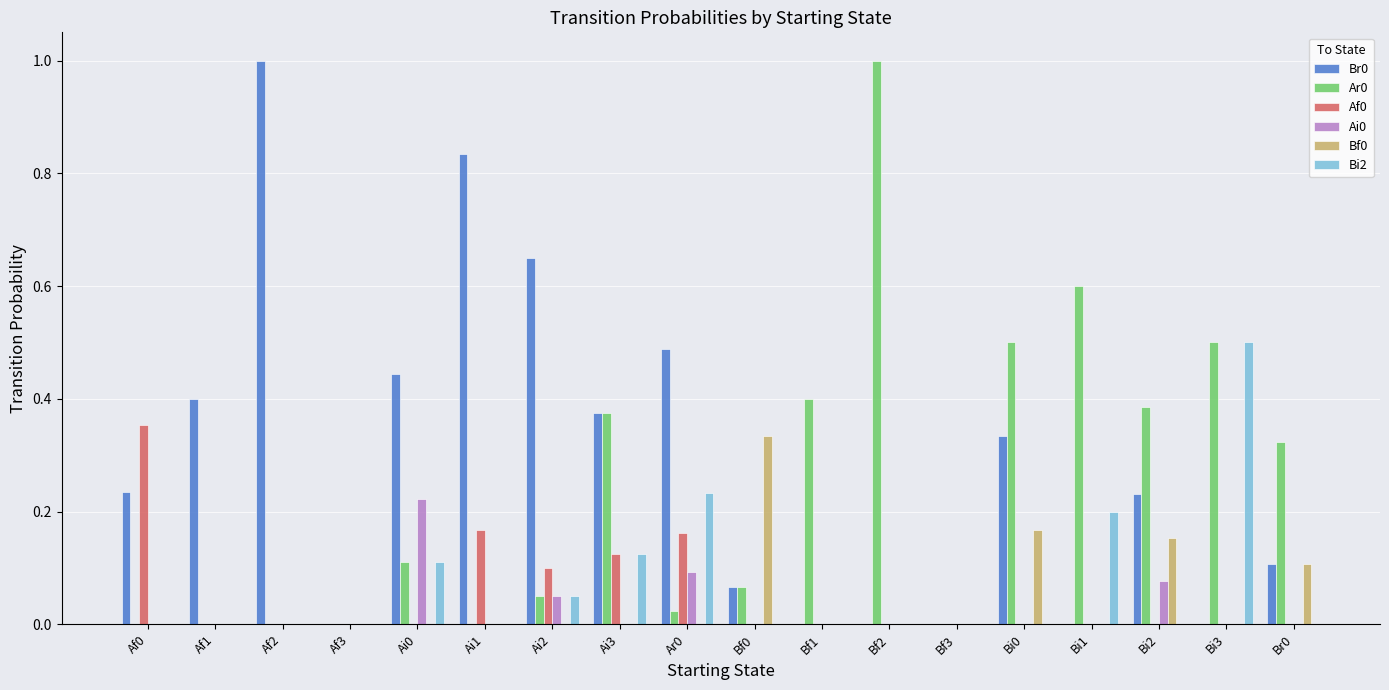

Is the value of Ai0 at Bf1 greater than the value of Br0 at Ar0?

No